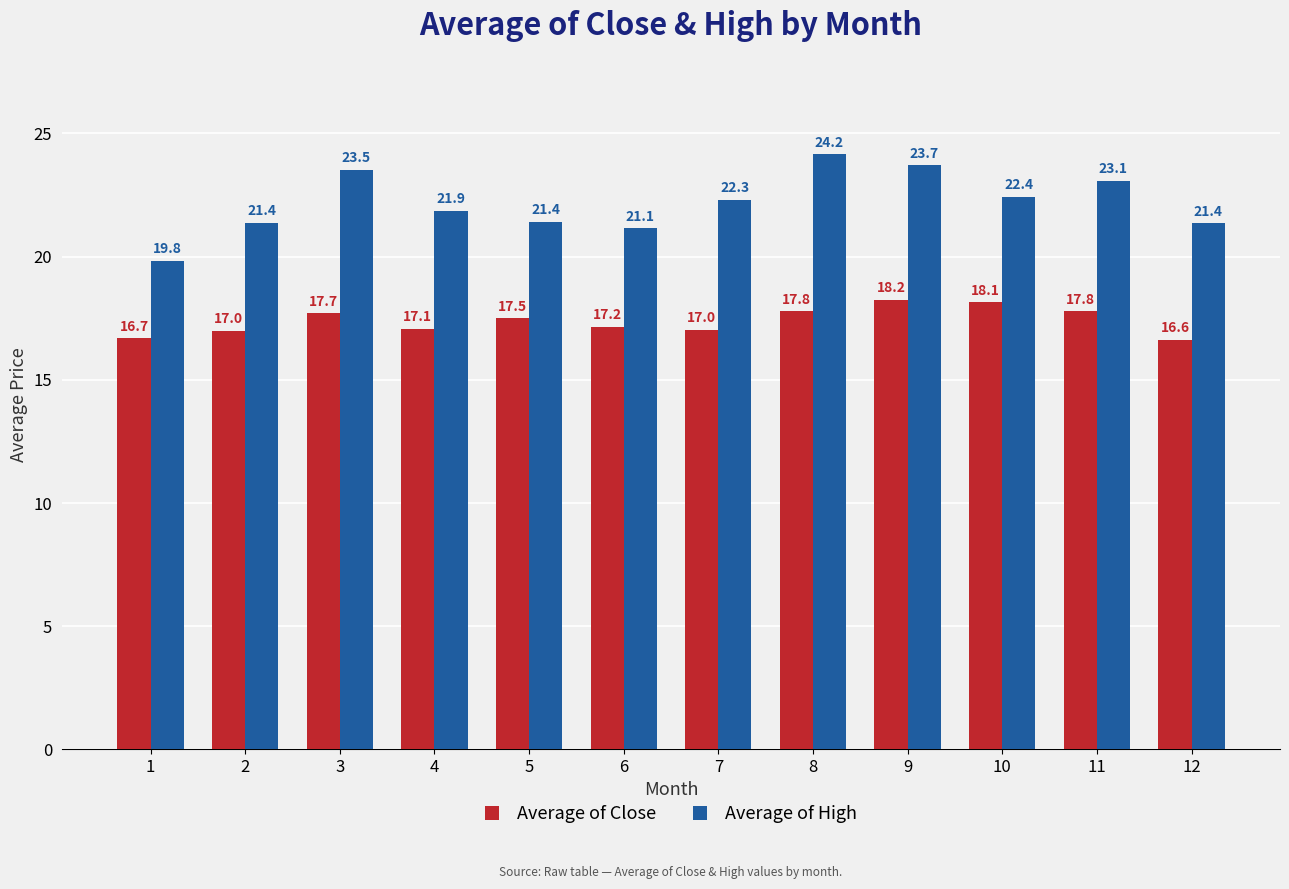

How many bars are there in total?

24